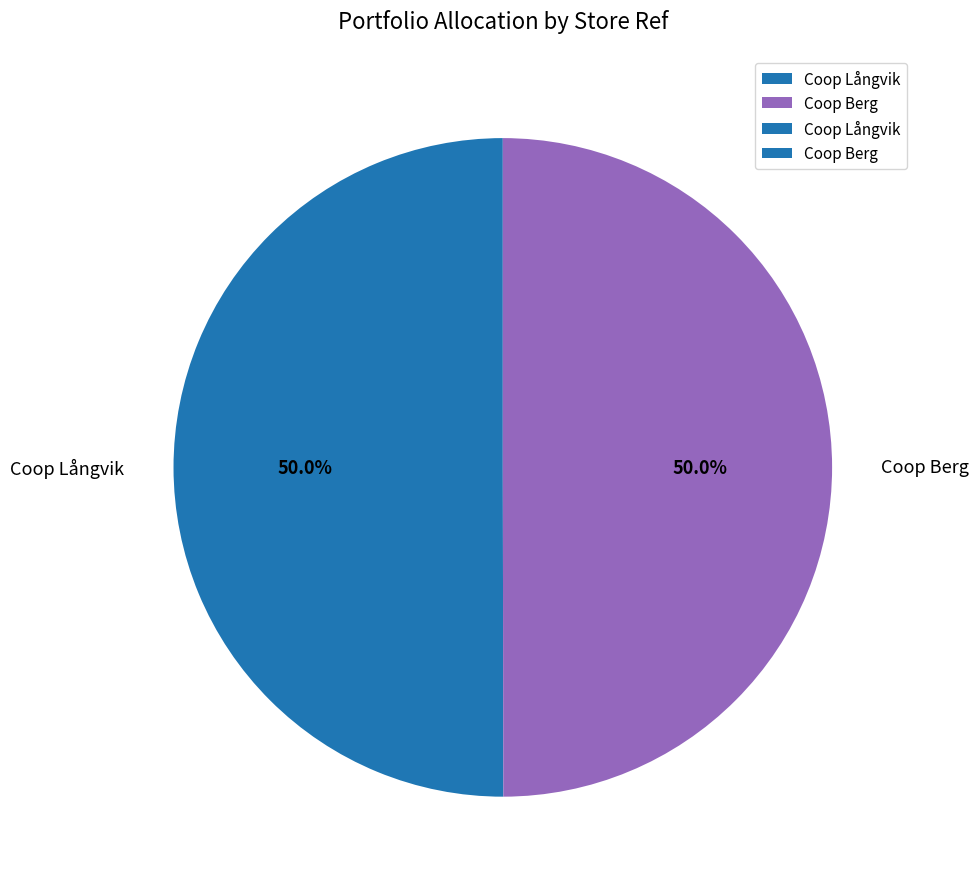

What is the ratio of the value at Coop Långvik to the value at Coop Berg?

1.0